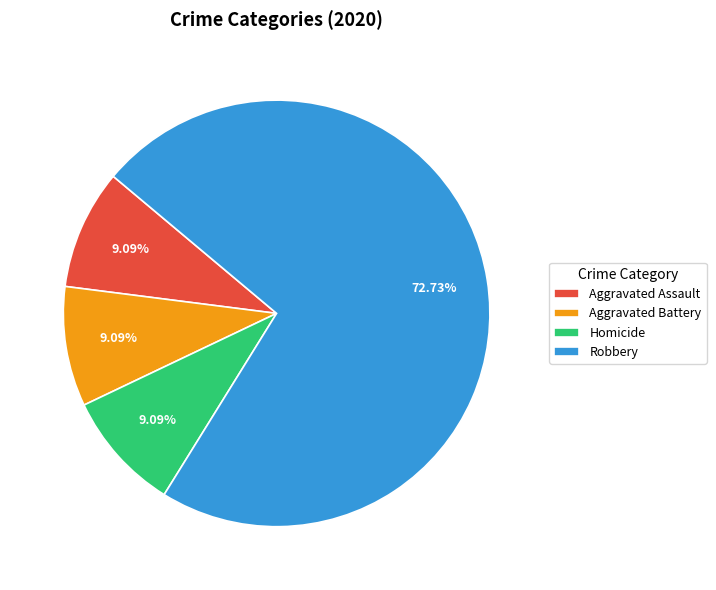

What is the largest slice in the pie chart?

Robbery